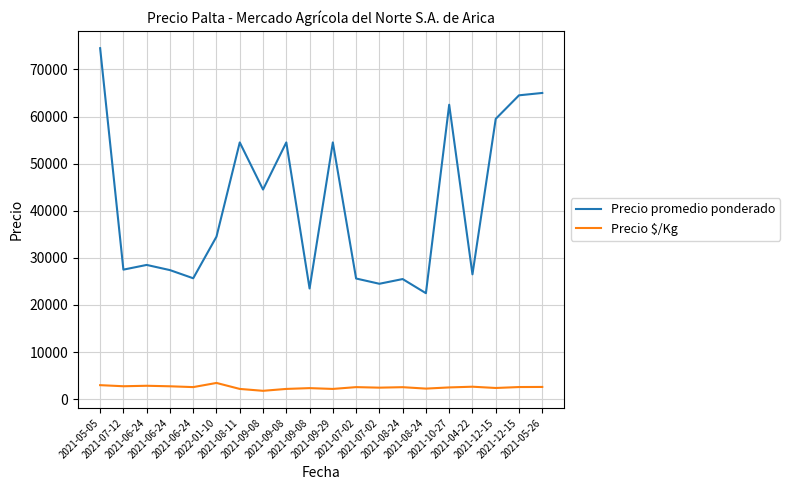

What are all the series names shown in the legend?

Precio promedio ponderado, Precio $/Kg